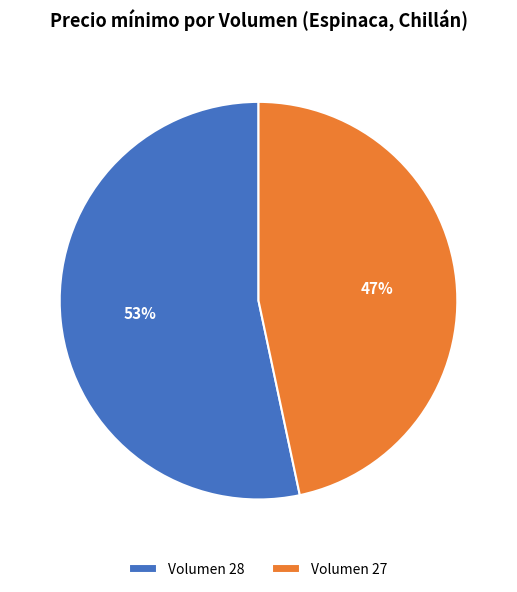

Rank the categories by value from lowest to highest.

Volumen 27, Volumen 28